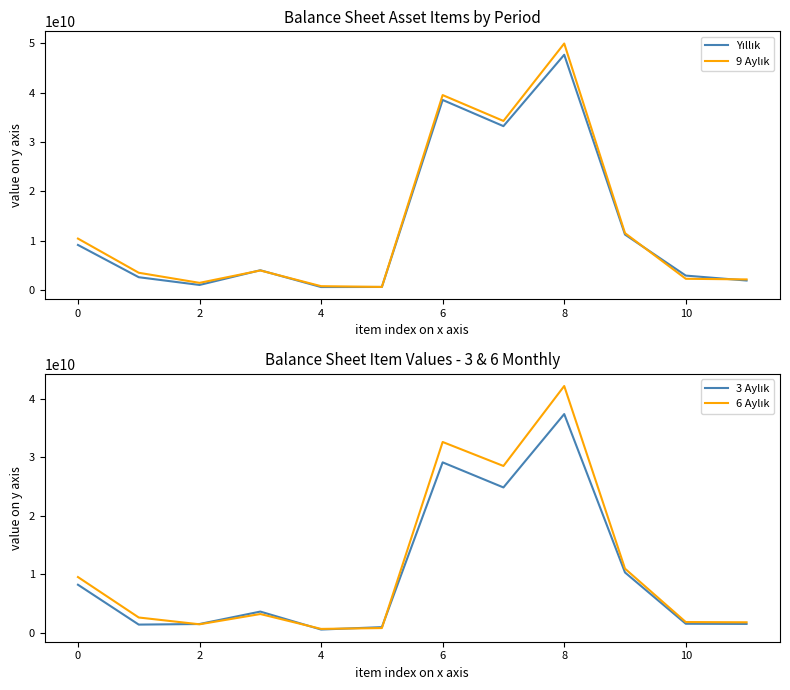

What is the average value of the 9 Aylık series?

13376799381